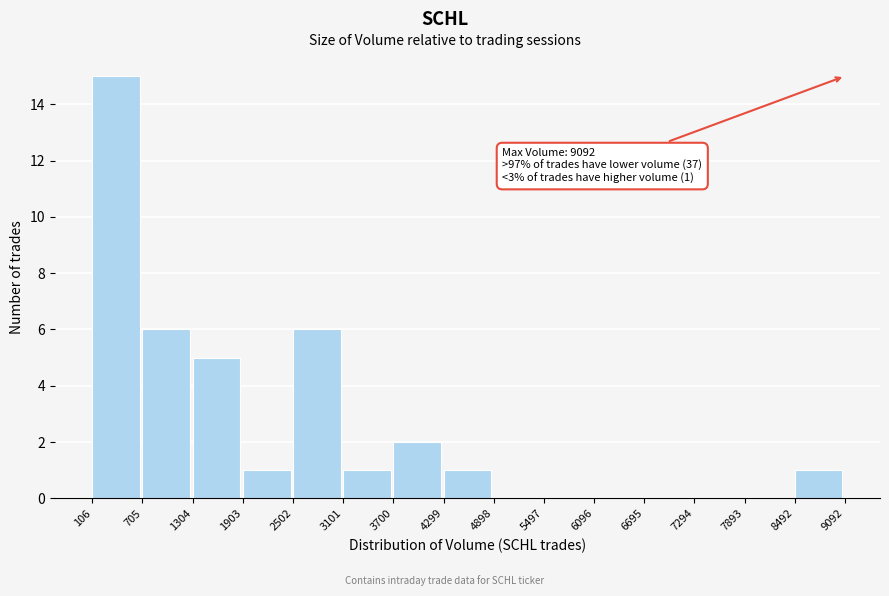

Over which range of the x-axis is the bar tallest?

106 to 705